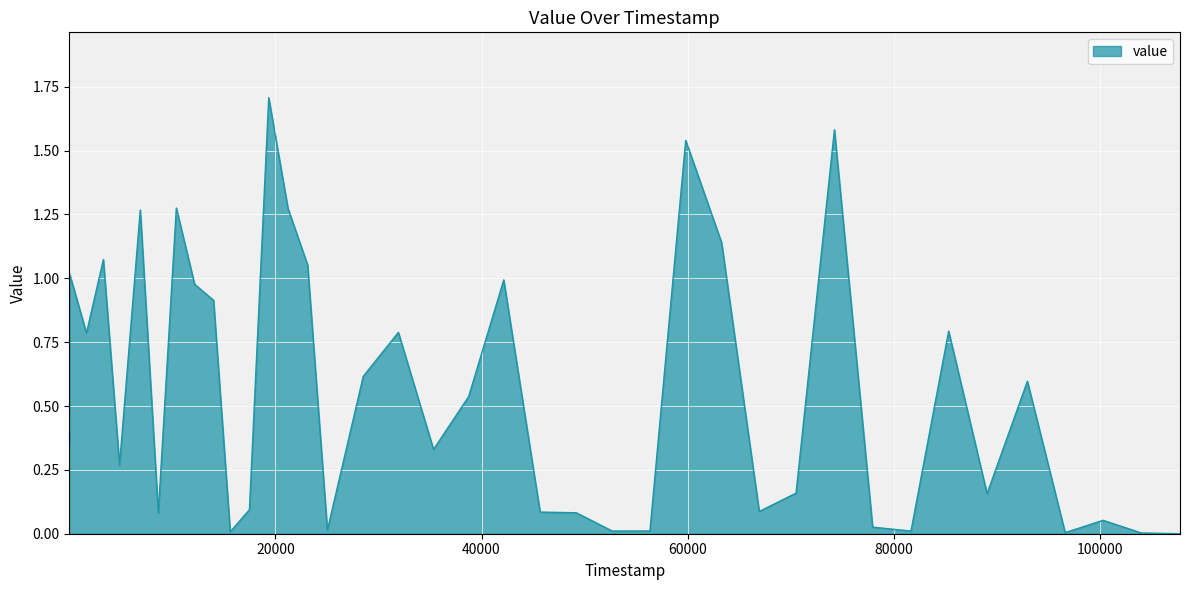

What is the difference between the maximum and minimum values?

1.7